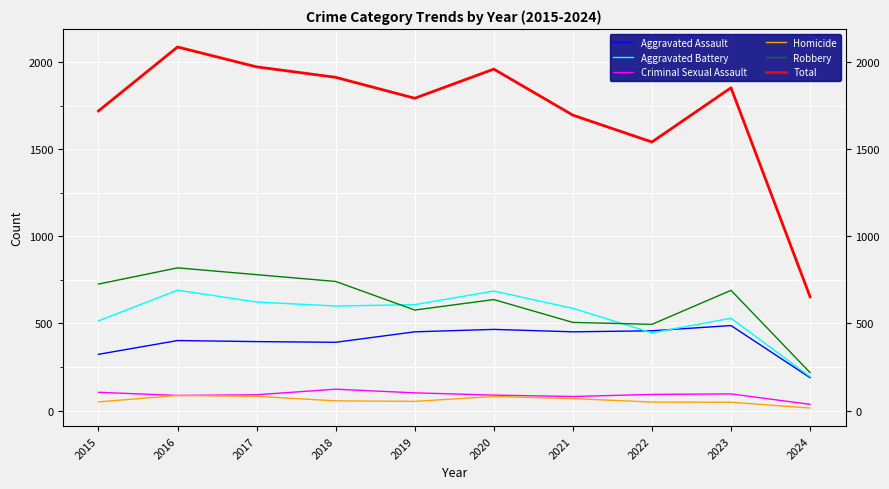

Between 2021 and 2022, which series saw the biggest shift?

Total